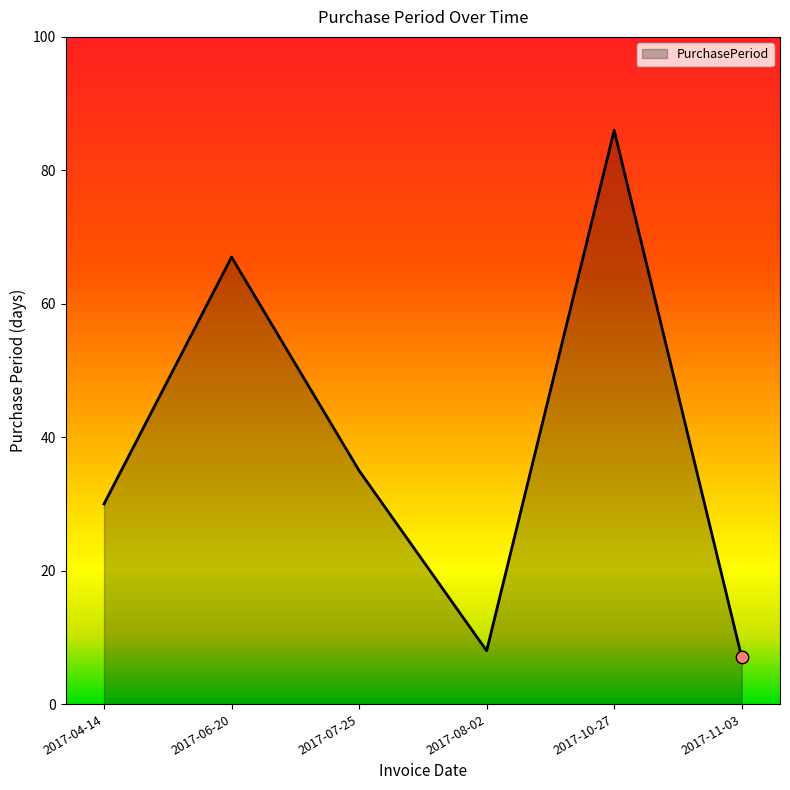

What is the ratio of the value at 2017-06-20 to the value at 2017-10-27?

0.8